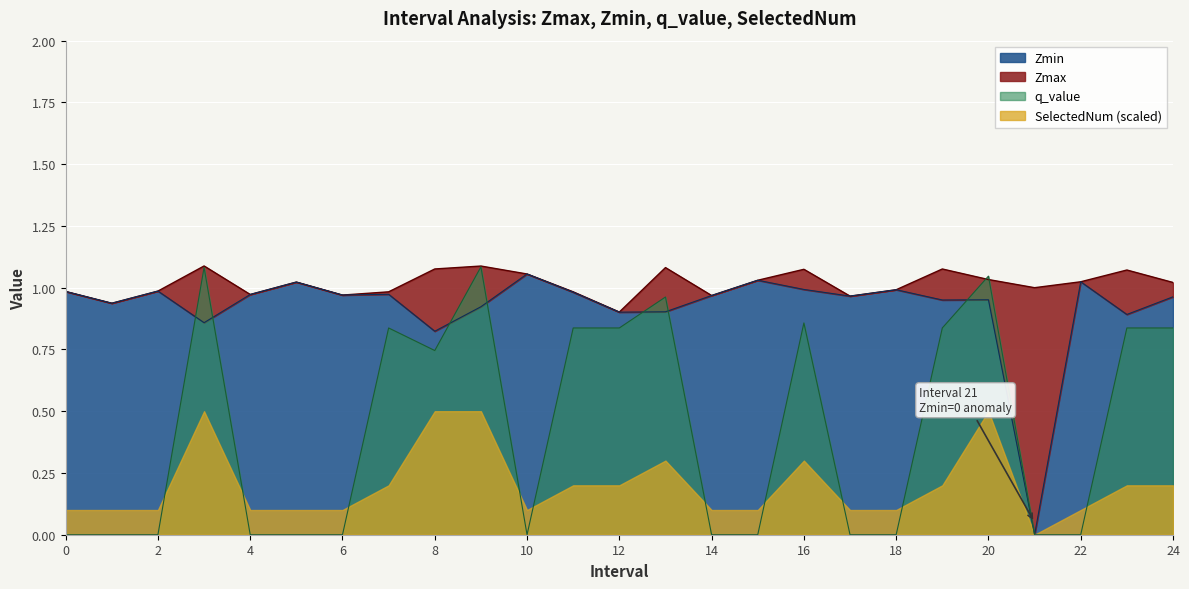

Is the value of Zmin at 16 greater than the value of q_value at 4?

Yes